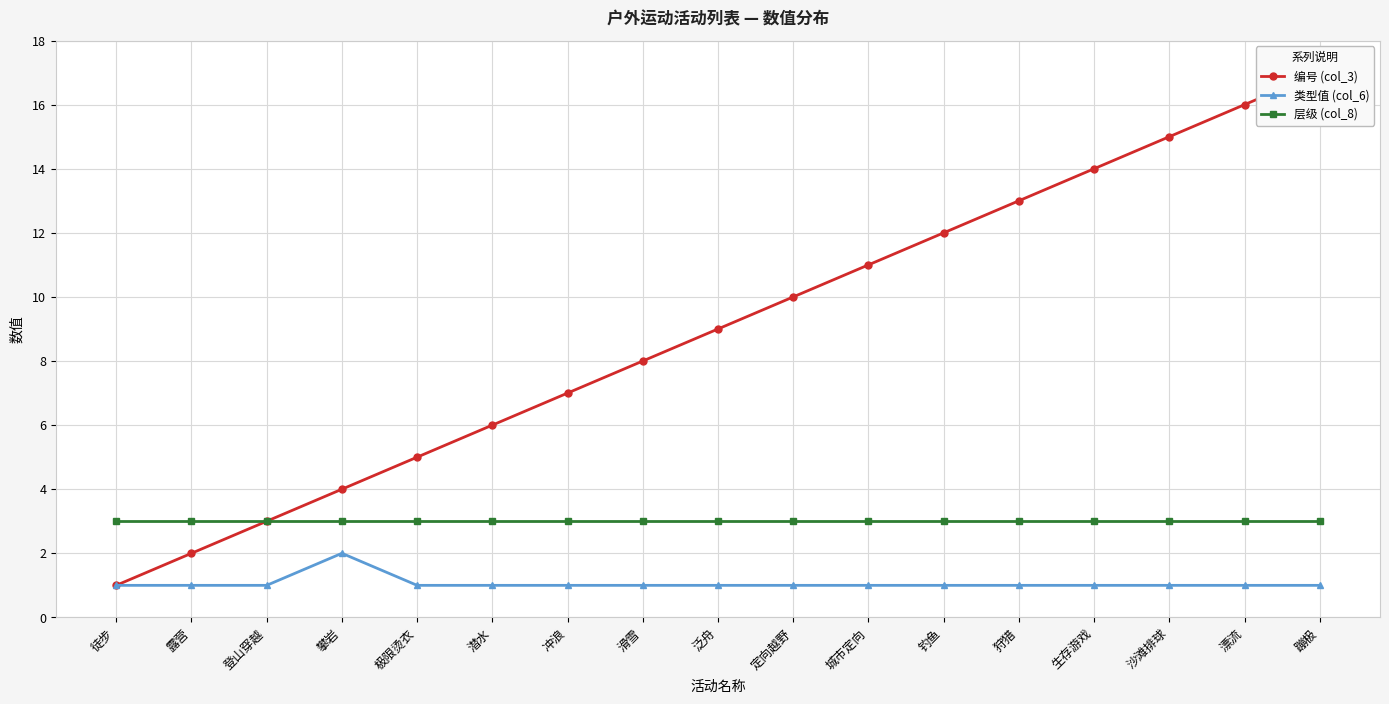

True or false: 层级 (col_8) and 类型值 (col_6) intersect in this chart.

False